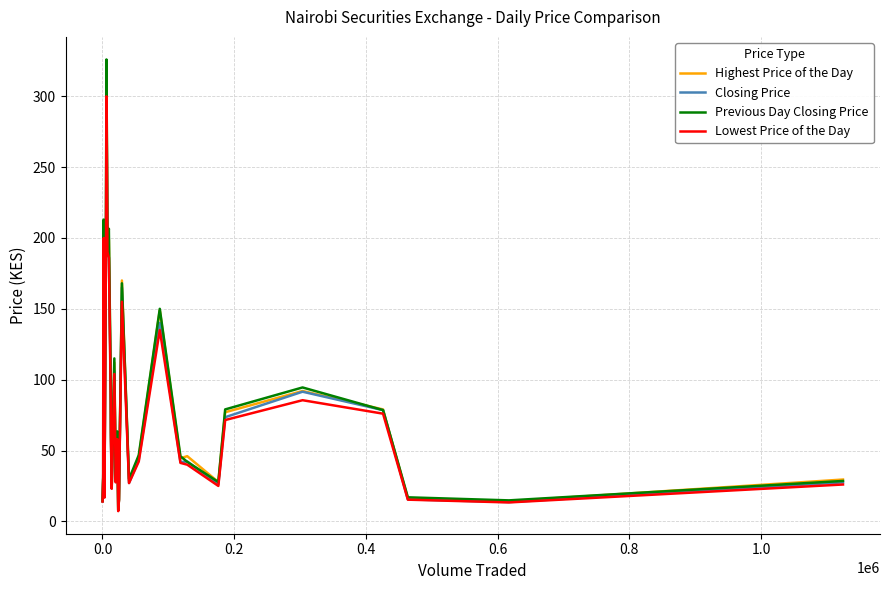

What is the greatest value displayed?

326.0